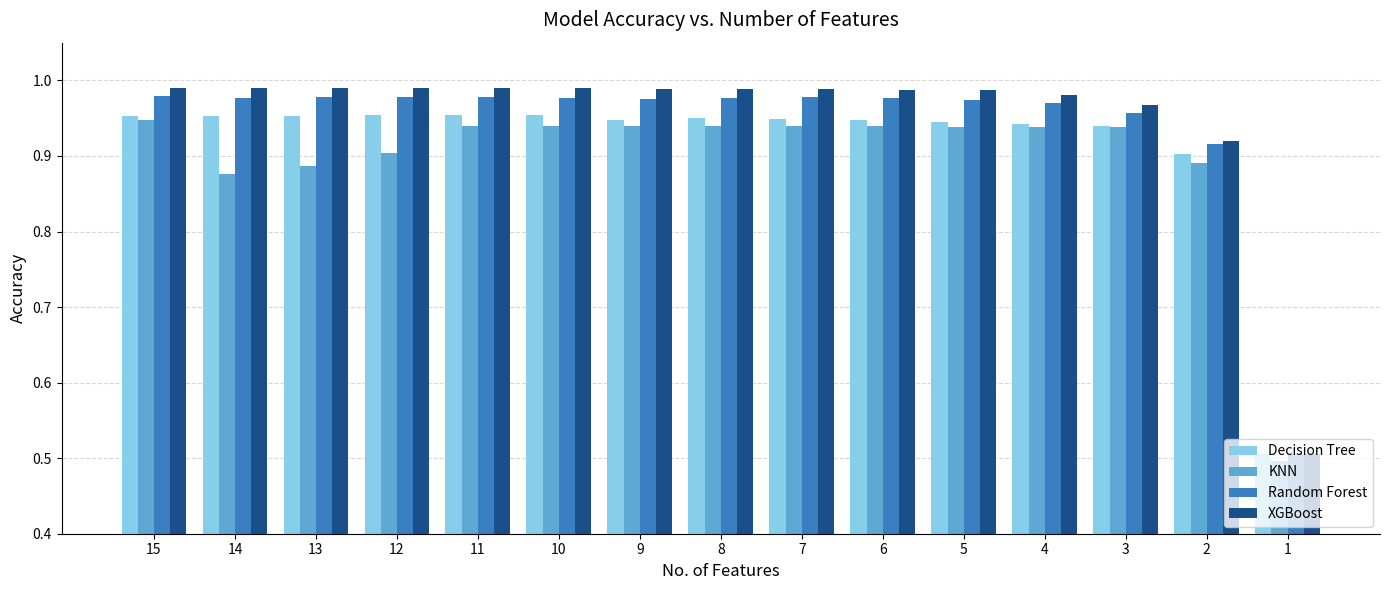

The value of Decision Tree at 7 is 0.4. True or false?

False